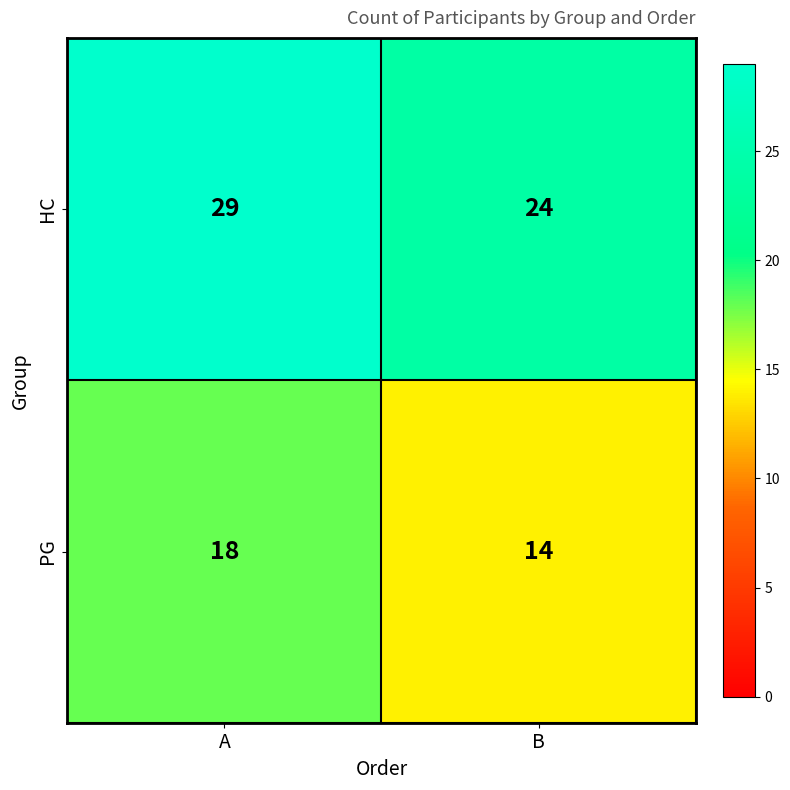

What is the spread (max minus min) of values at A?

11